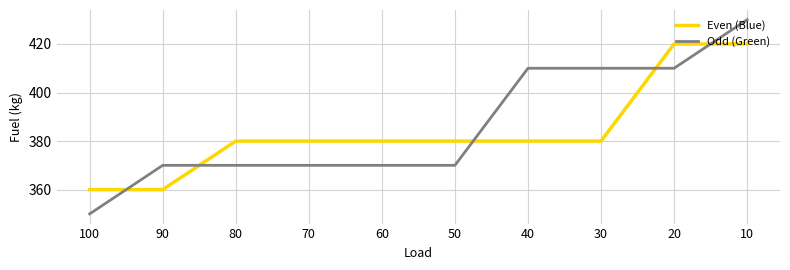

Reading left to right, what are all the values shown in this chart?

Even (Blue): 100=360	90=360	80=380	70=380	60=380	50=380	40=380	30=380	20=420	10=420
Odd (Green): 100=350	90=370	80=370	70=370	60=370	50=370	40=410	30=410	20=410	10=430